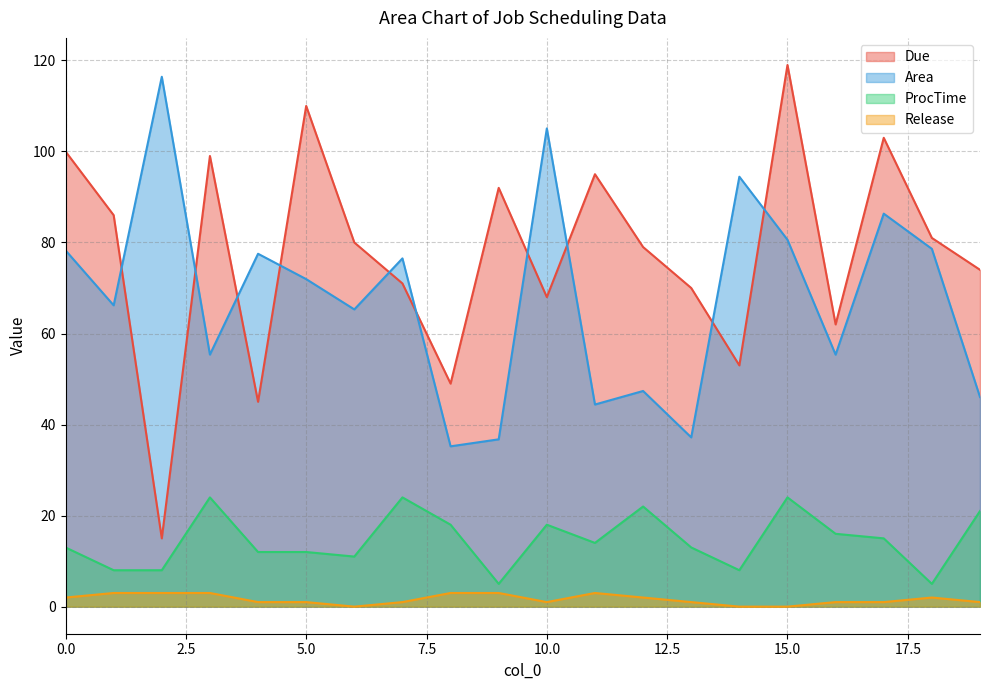

Reading left to right, list all the values displayed in this chart.

Due: 100.0	86.0	15.0	99.0	45.0	110.0	80.0	71.0	49.0	92.0	68.0	95.0	79.0	70.0	53.0	119.0	62.0	103.0	81.0	74.0
Area: 78.3	66.2	116.4	55.4	77.5	72.0	65.3	76.5	35.2	36.8	105.1	44.4	47.4	37.2	94.5	80.6	55.4	86.3	78.6	46.0
ProcTime: 13.0	8.0	8.0	24.0	12.0	12.0	11.0	24.0	18.0	5.0	18.0	14.0	22.0	13.0	8.0	24.0	16.0	15.0	5.0	21.0
Release: 2.0	3.0	3.0	3.0	1.0	1.0	0.0	1.0	3.0	3.0	1.0	3.0	2.0	1.0	0.0	0.0	1.0	1.0	2.0	1.0